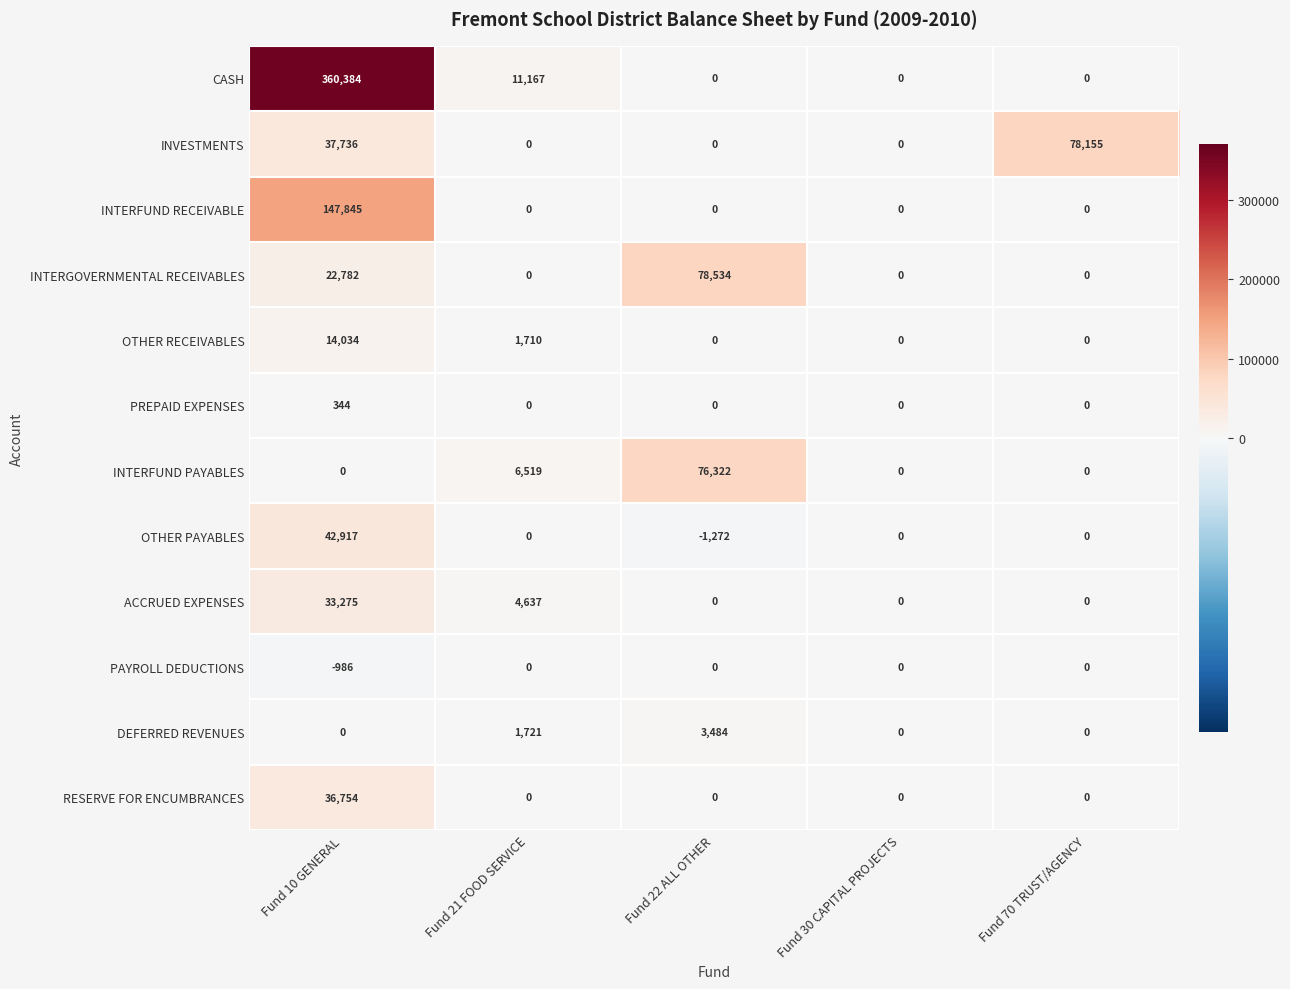

At which label is DEFERRED REVENUES closest to 1742?

Fund 21 FOOD SERVICE